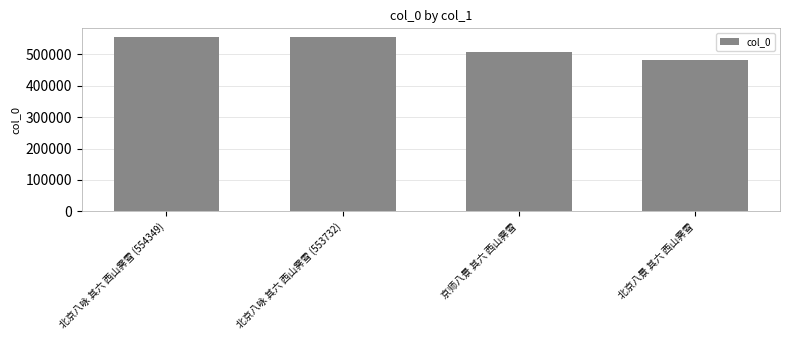

What is the change in value from 北京八咏 其六 西山霁雪 (553732) to 北京八景 其六 西山霁雪?

-71526